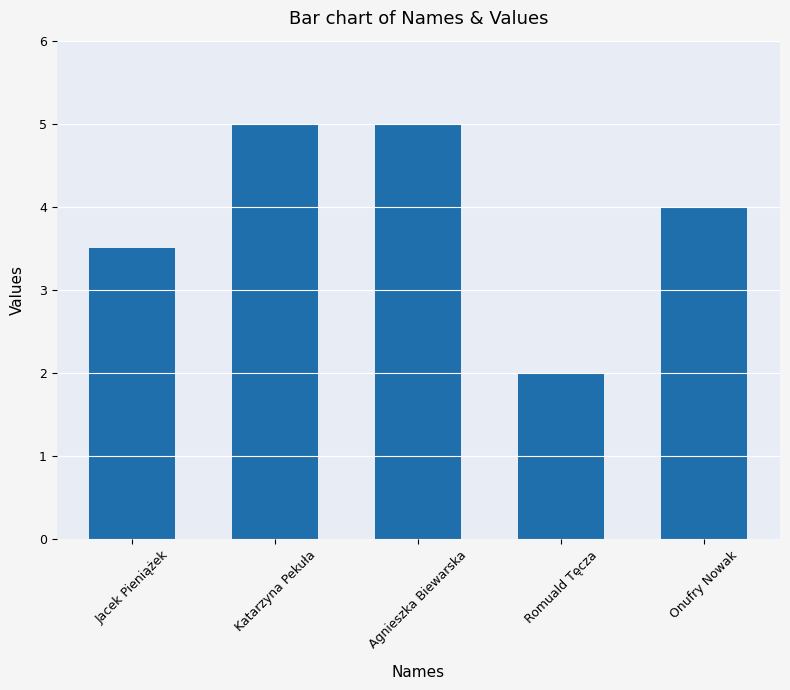

What is the minimum value shown in the chart?

2.0